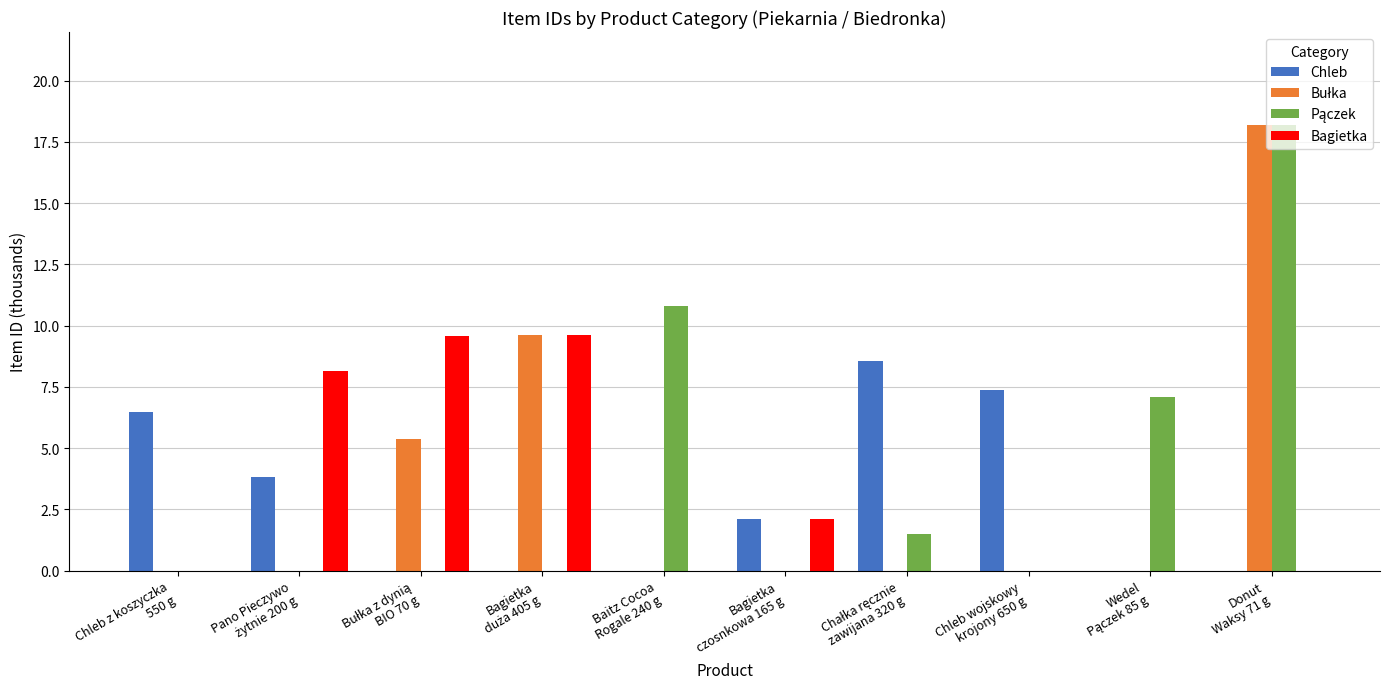

What is the greatest value displayed?

18.2